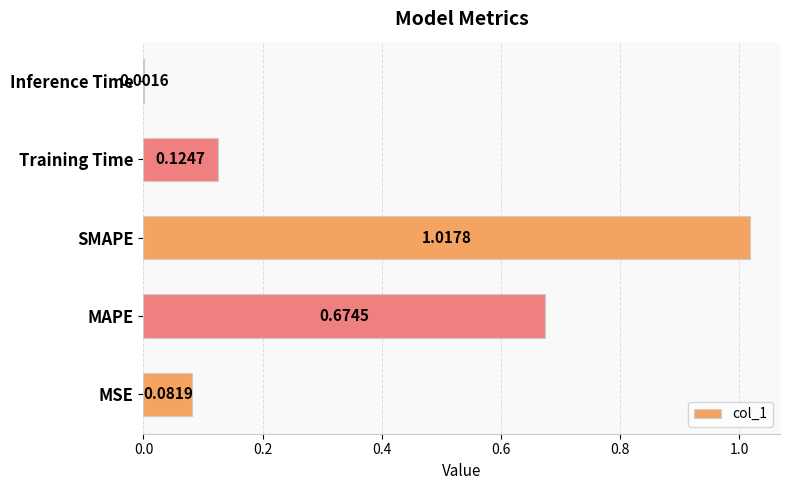

Which label corresponds to the largest value in the chart?

SMAPE